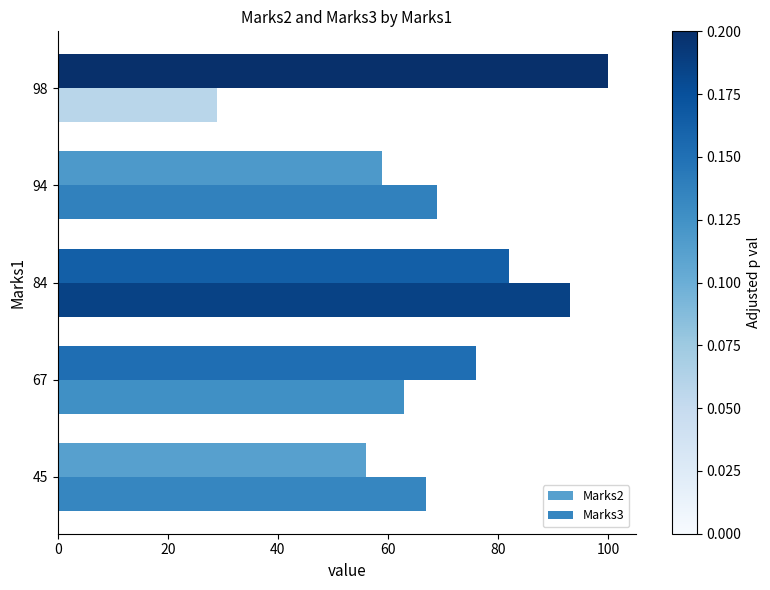

Is the value of Marks3 at 45 greater than the value of Marks2 at 98?

No